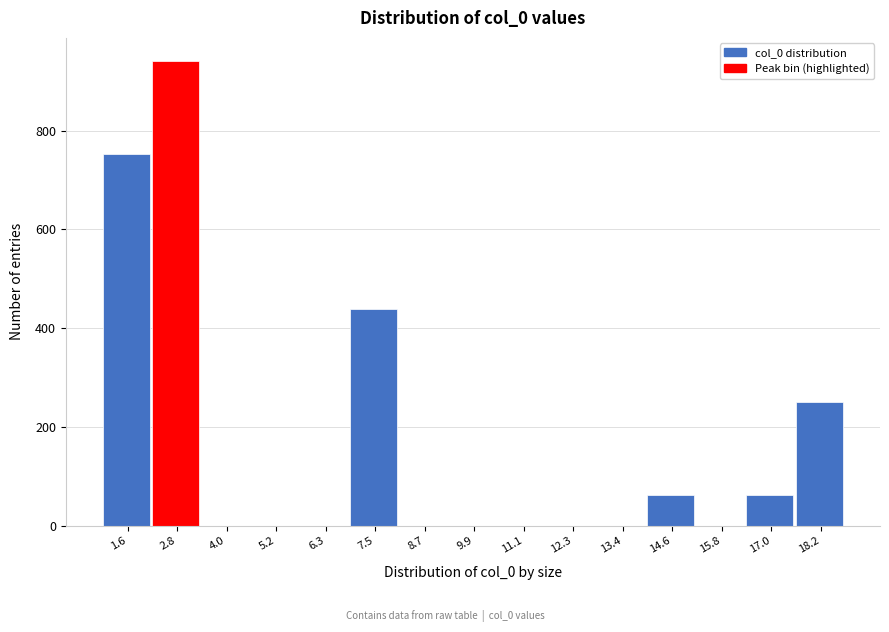

Reading left to right, transcribe this chart: for each bar, give the range it covers on the x-axis and its height. Neither the bar edges nor the heights are printed on the chart, so give them approximately, as read against the axes.

1.0 to 2.2: 760
2.2 to 3.4: 940
3.4 to 4.6: 0
4.6 to 5.8: 0
5.8 to 7.0: 0
7.0 to 8.2: 440
8.2 to 9.2: 0
9.2 to 10.4: 0
10.4 to 11.6: 0
11.6 to 12.8: 0
12.8 to 14.0: 0
14.0 to 15.2: 60
15.2 to 16.4: 0
16.4 to 17.6: 60
17.6 to 18.8: 260